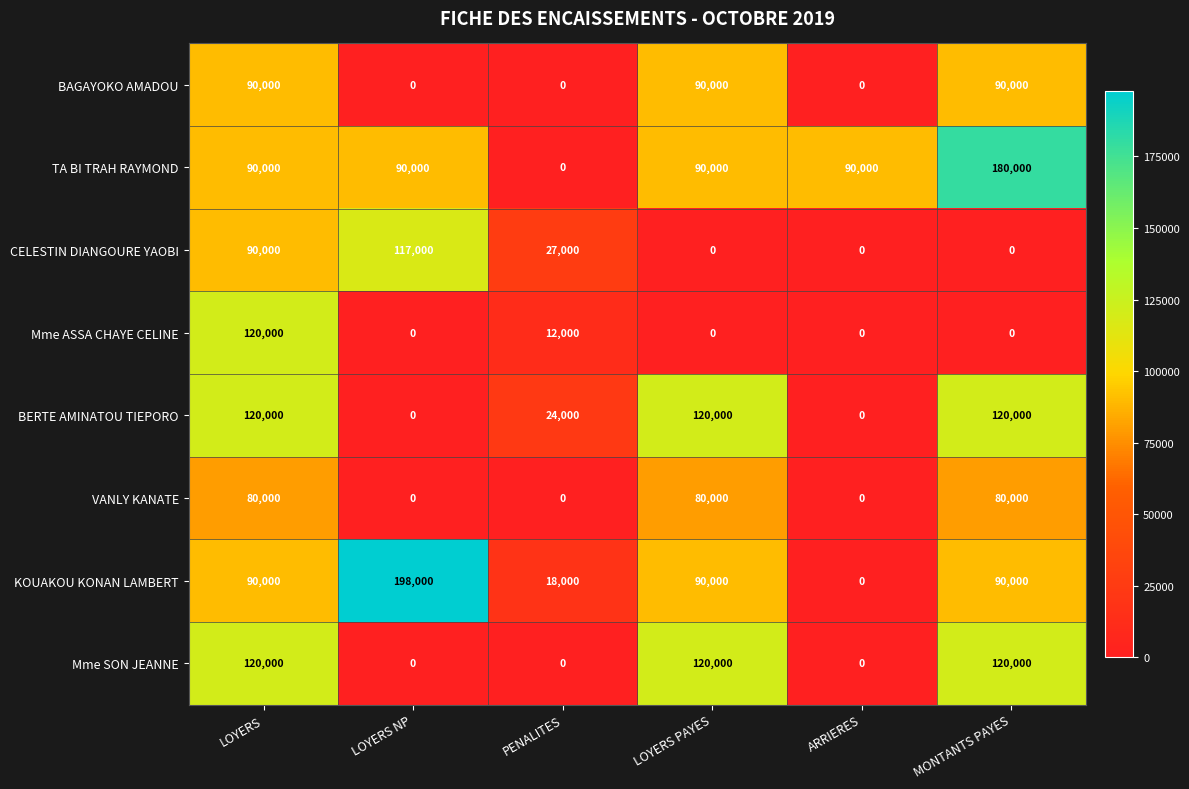

True or false: BERTE AMINATOU TIEPORO has a value of 120000 at LOYERS.

True